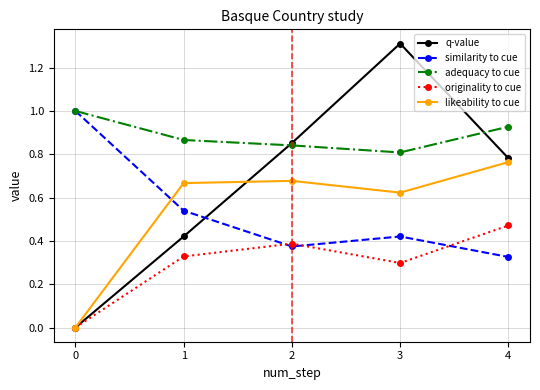

At which label does q-value reach its peak?

3